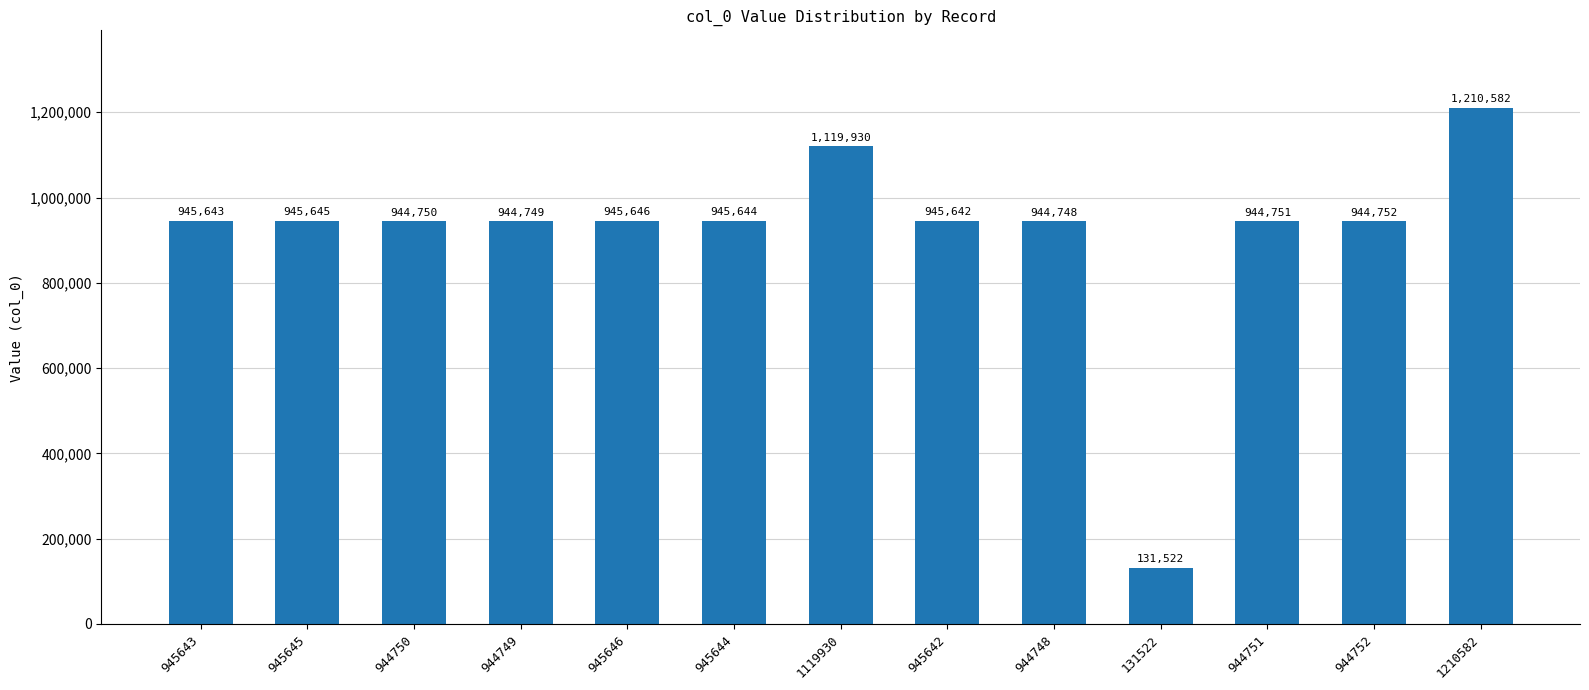

What is the change in value from 944750 to 131522?

-813228